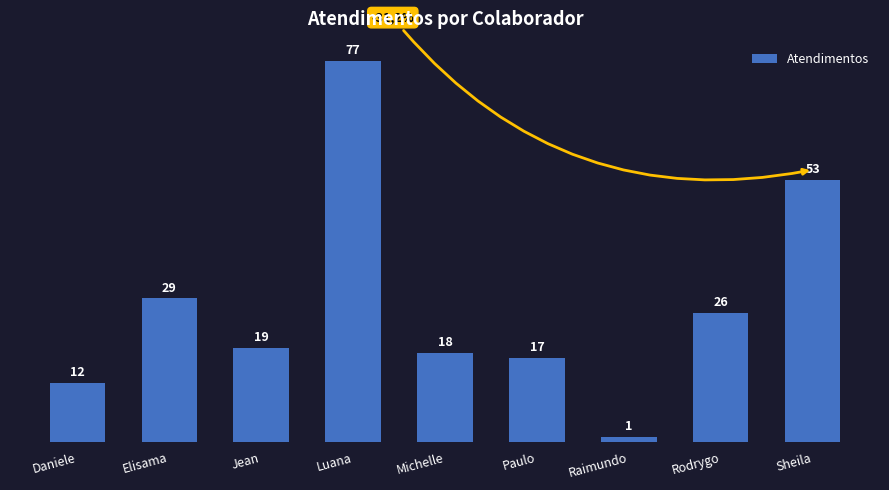

Reading left to right, list all the values displayed in this chart.

Daniele=12	Elisama=29	Jean=19	Luana=77	Michelle=18	Paulo=17	Raimundo=1	Rodrygo=26	Sheila=53